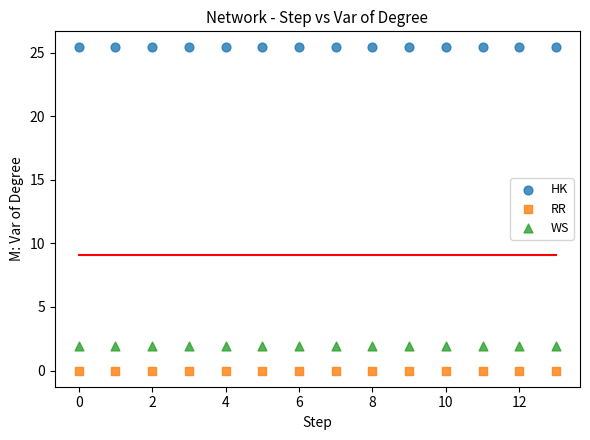

Which series reaches the maximum Y coordinate?

HK